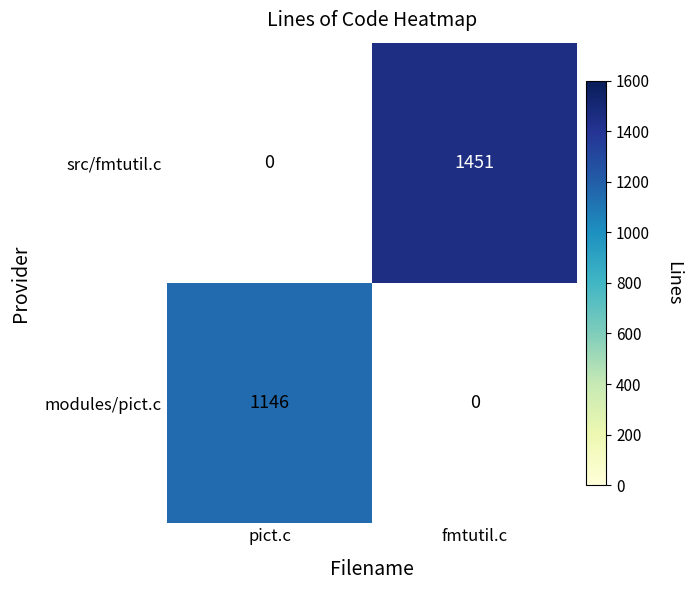

Is the value of modules/pict.c at pict.c greater than the value of src/fmtutil.c at fmtutil.c?

No